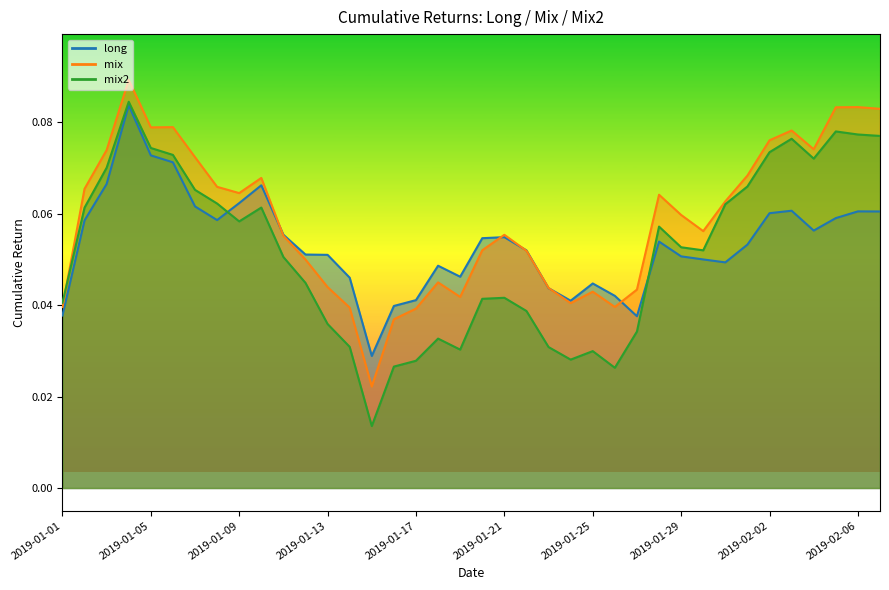

List the series in order of their overall mean, lowest first.

mix2, long, mix